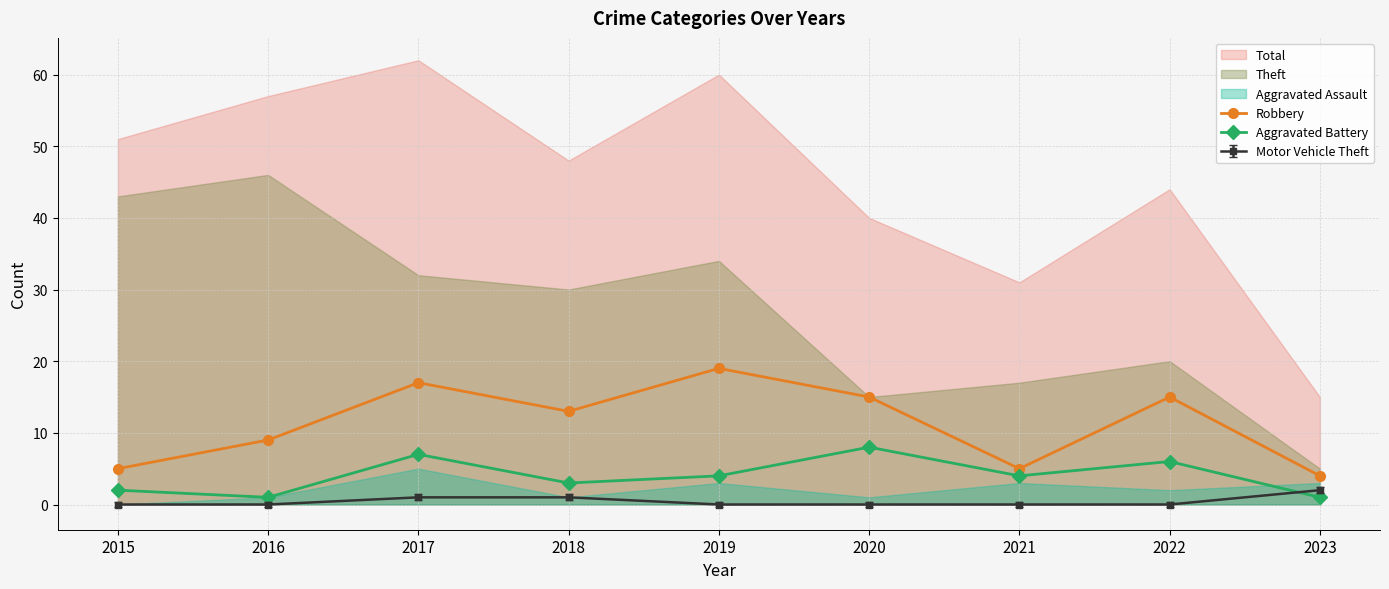

True or false: Aggravated Battery and Robbery cross at least once.

False